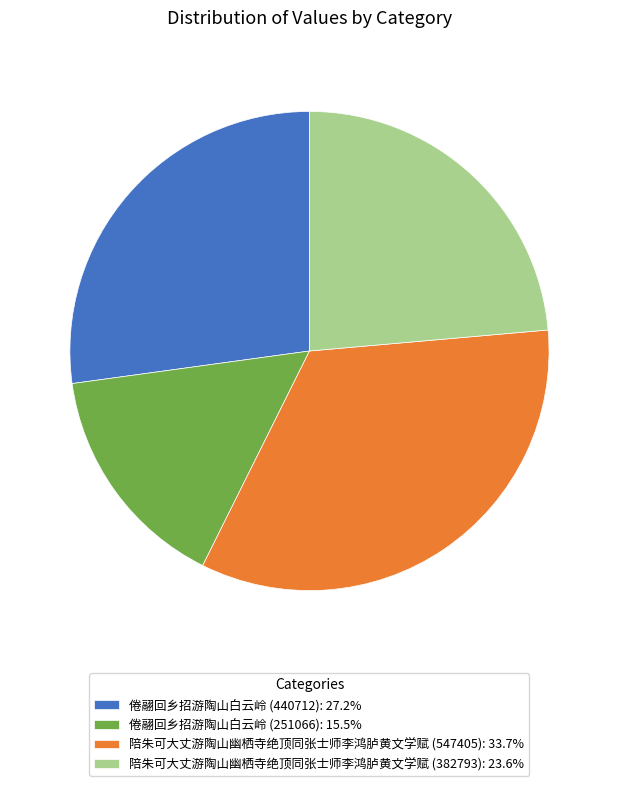

Does 倦翮回乡招游陶山白云岭 (251066) represent more than half of the total?

No